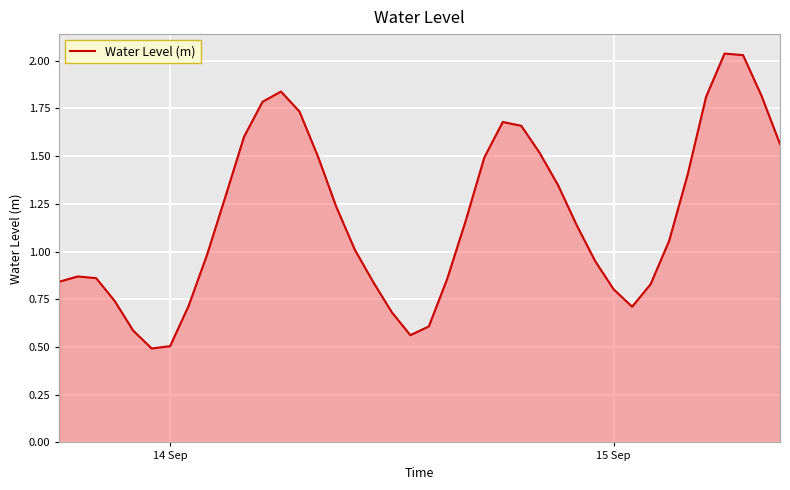

How many lines are shown in the chart?

1